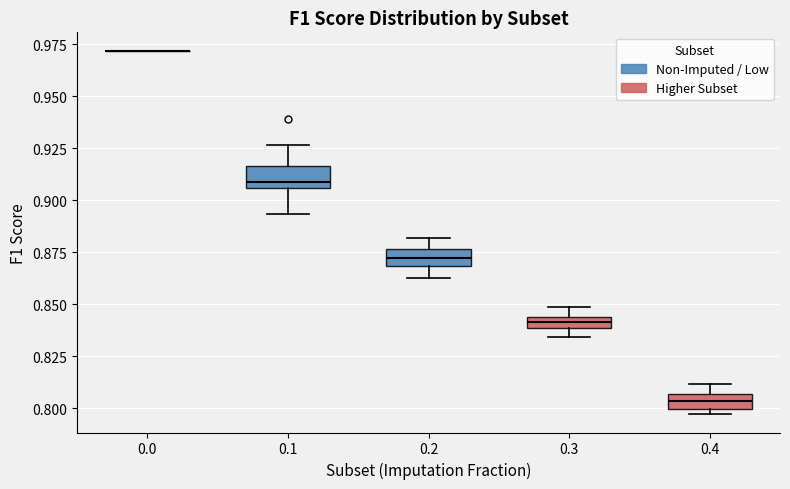

Where is the lower edge of the box at x = 0.1 on the y-axis? The values are not printed on the chart, so give them approximately, as read against the axis.

0.905